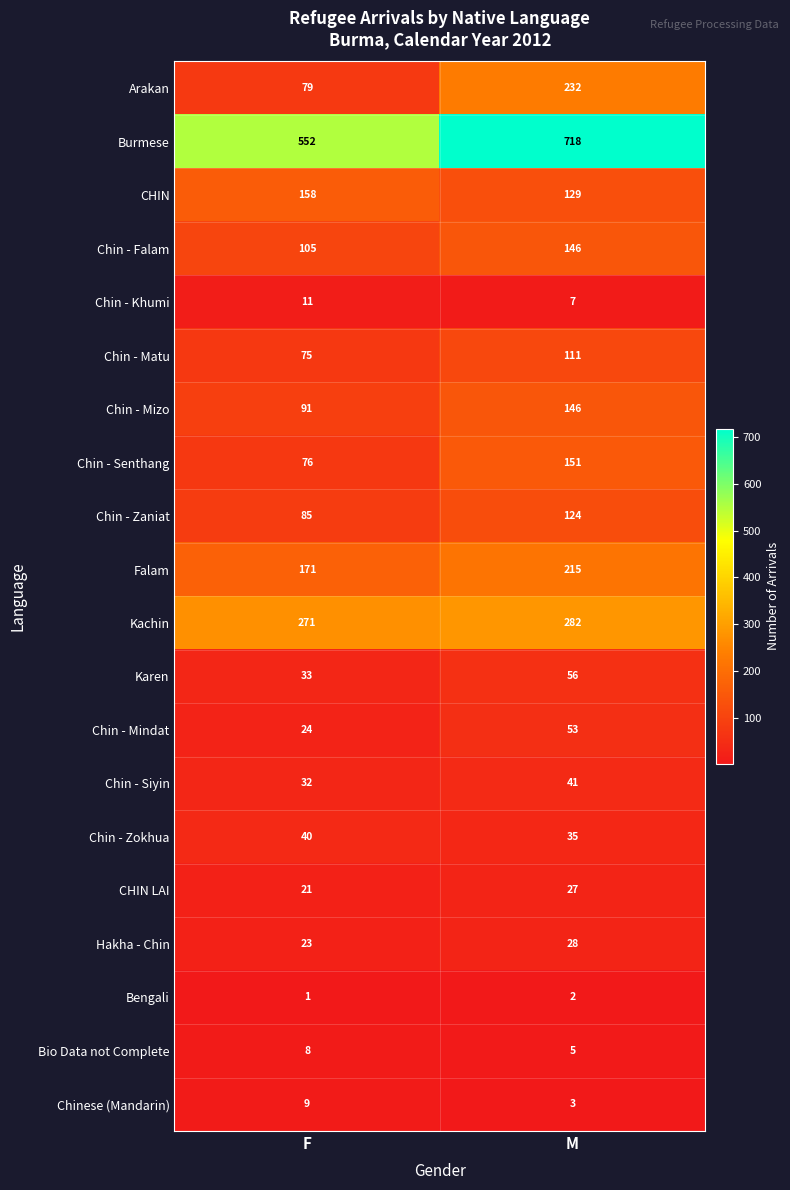

List the labels in order of Kachin value, largest first.

M, F